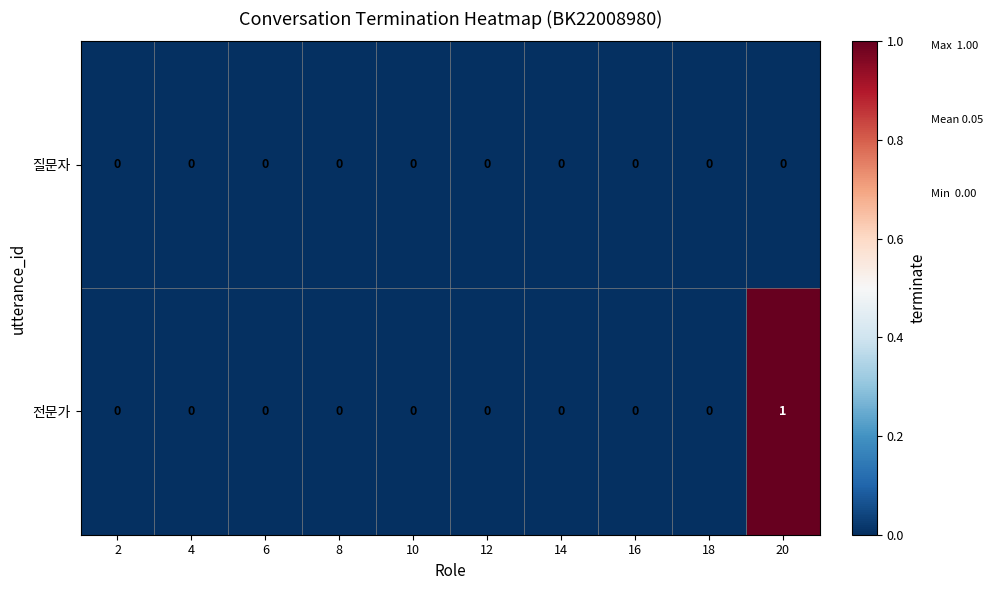

Rank the series by their average value, from highest to lowest.

전문가, 질문자